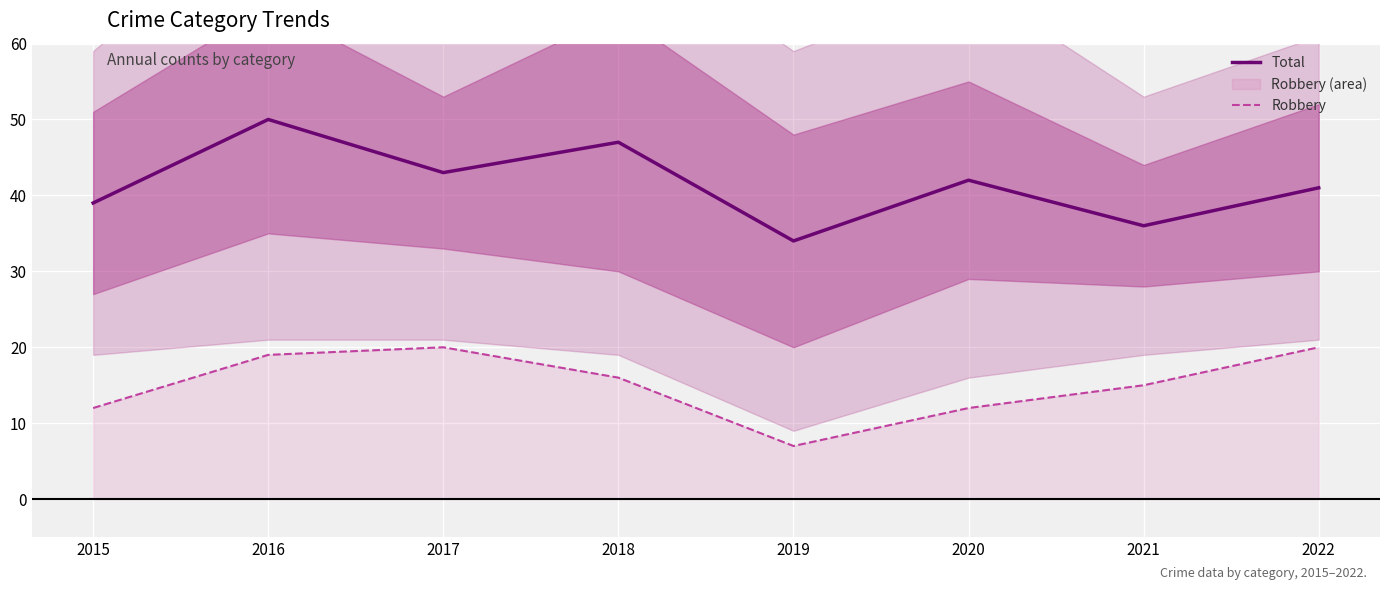

The value of Robbery at 2020 is 17. True or false?

False